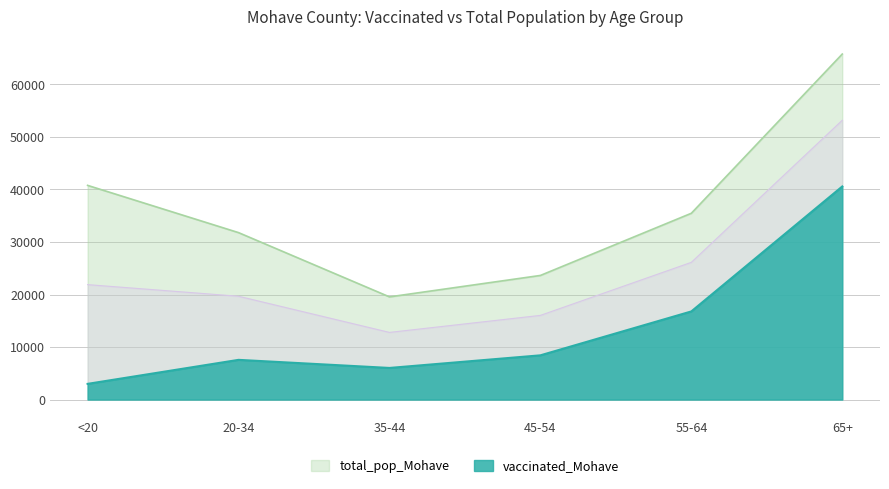

Which series changed the most between <20 and 65+?

vaccinated_Mohave